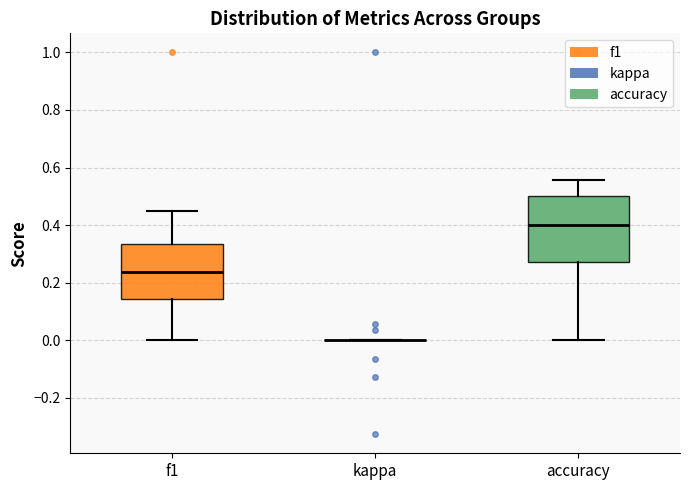

Reading left to right, read every box against the y-axis: the position of its median line, the range the box covers, and the ends of its whiskers. The values are not printed on the chart, so give them approximately, as read against the axis.

f1: median 0.24, box 0.14 to 0.34, whiskers 0.00 to 0.46
kappa: box collapsed to a line at 0.00, whiskers 0.00 to 0.00
accuracy: median 0.40, box 0.28 to 0.50, whiskers 0.00 to 0.56